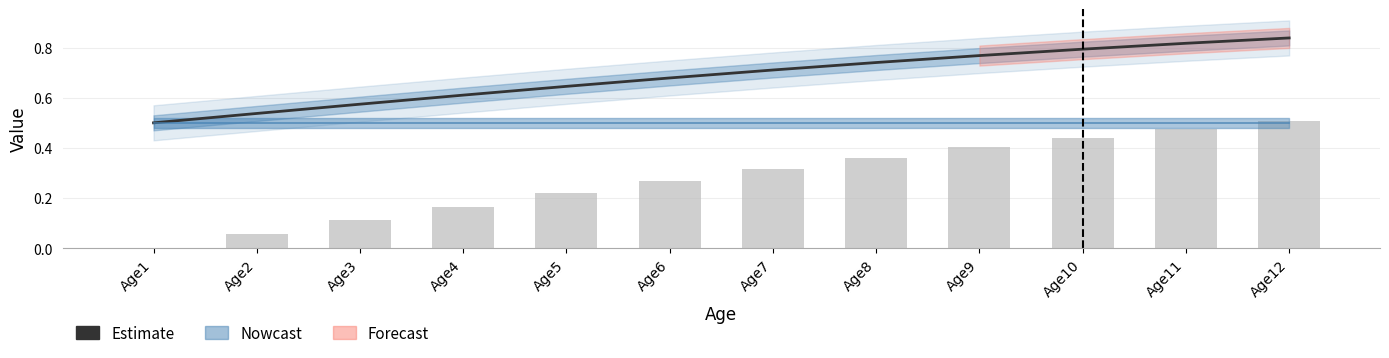

List the labels in order of value, largest first.

Age12, Age11, Age10, Age9, Age8, Age7, Age6, Age5, Age4, Age3, Age2, Age1